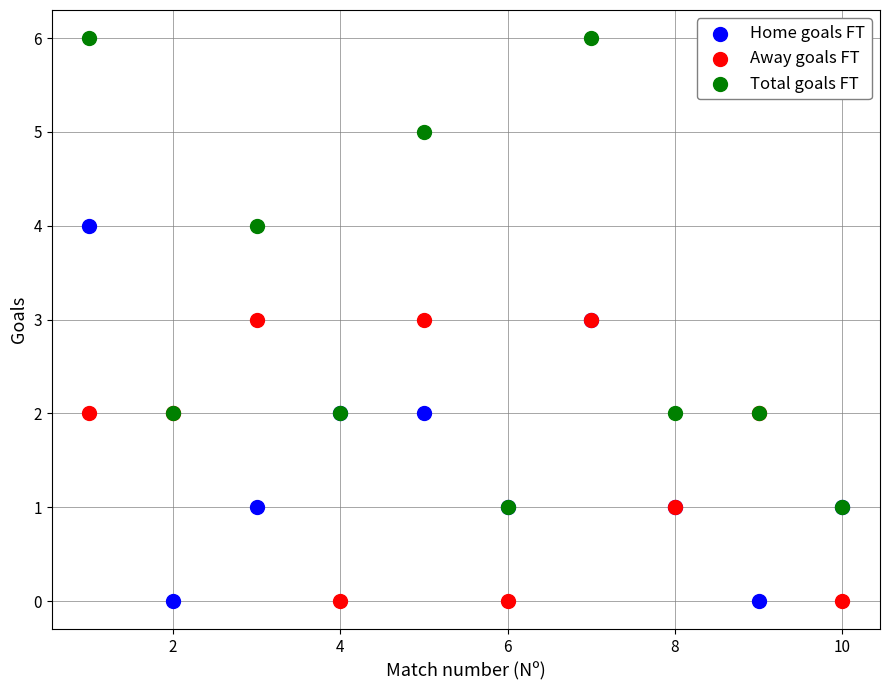

Which series contains the highest Y value?

Total goals FT